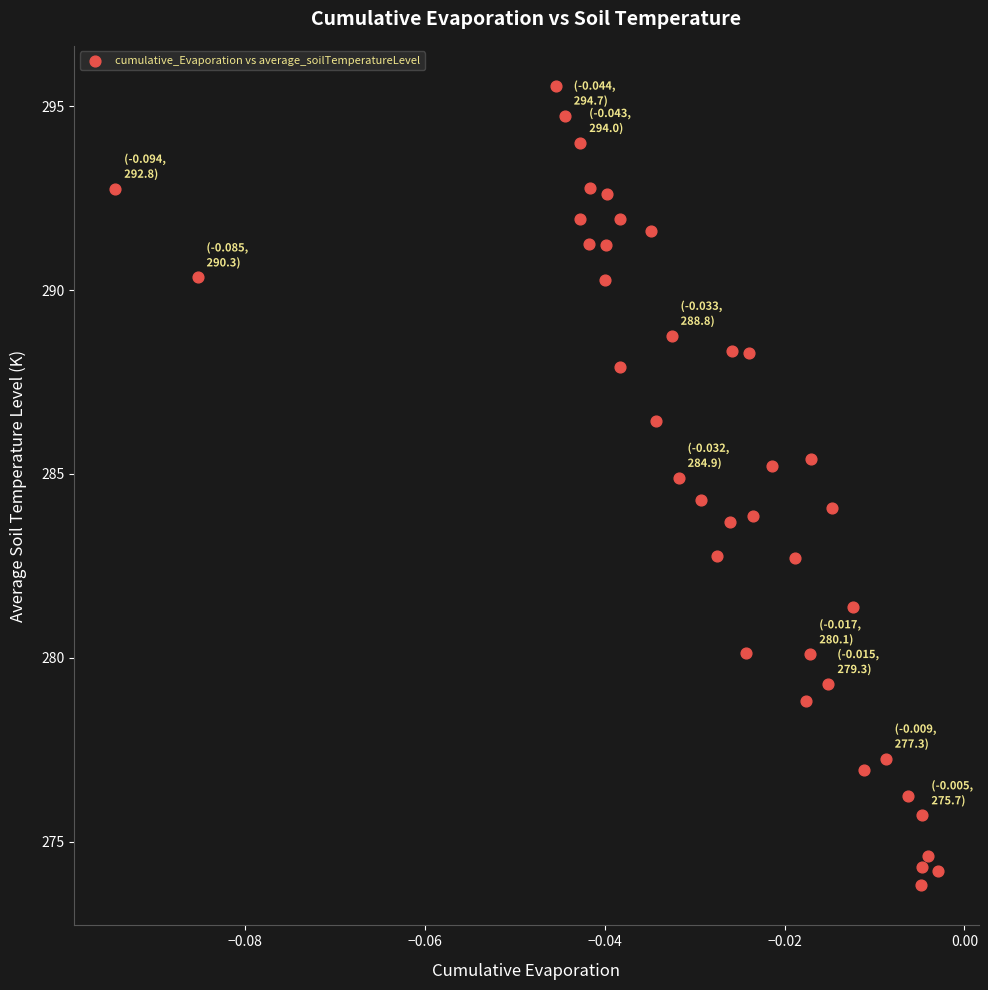

What is the range of Y values (max minus min)?

21.7